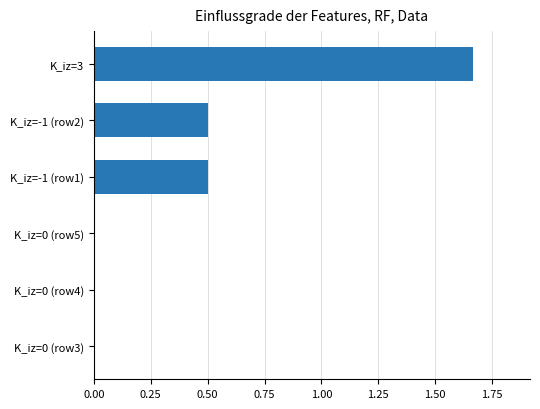

What is the average value?

0.4